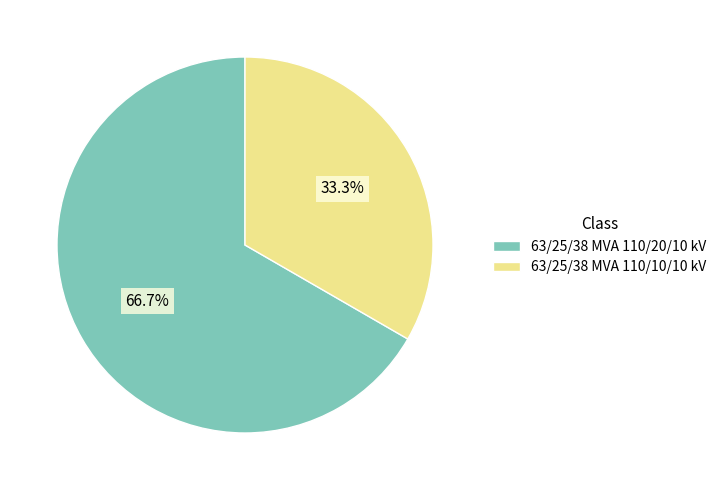

What is the largest slice in the pie chart?

63/25/38 MVA 110/20/10 kV